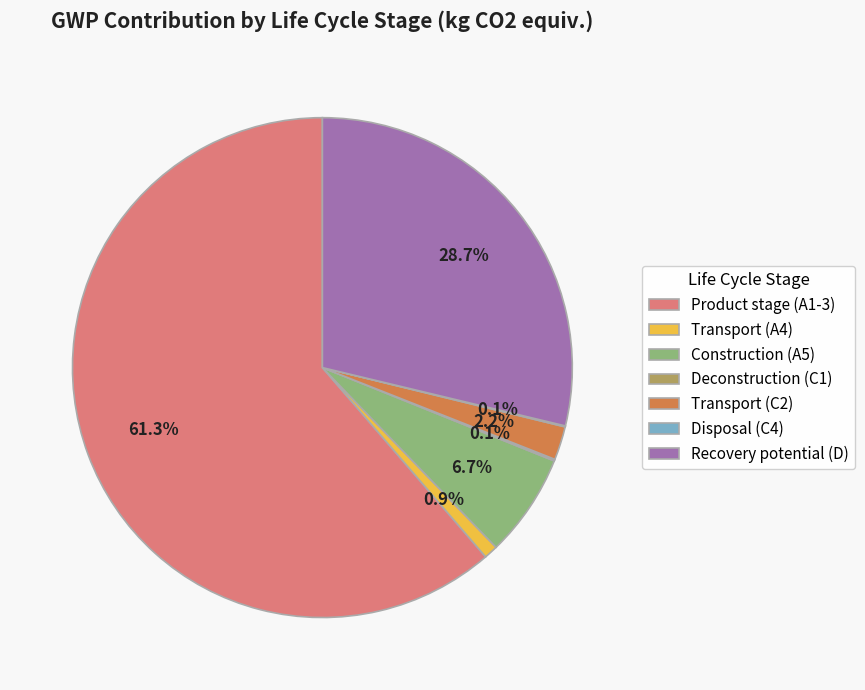

Which category has the biggest portion of the pie?

Product stage (A1-3)